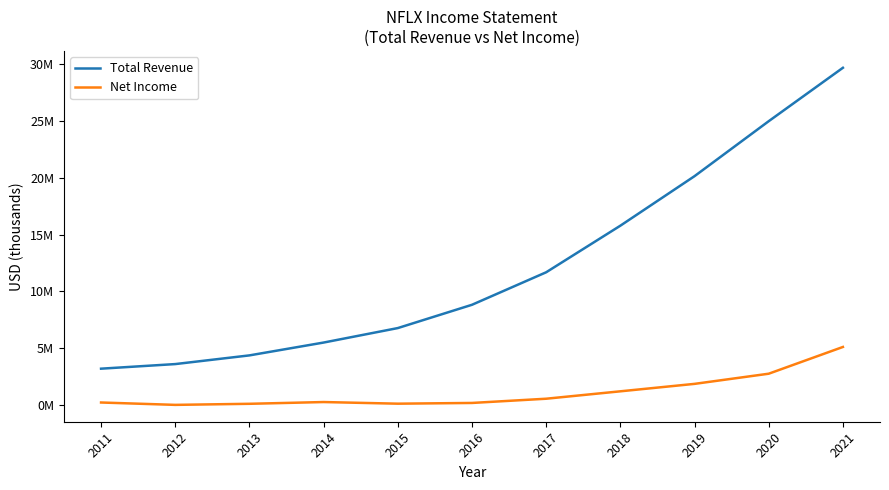

Reading left to right, transcribe all the data shown in this chart.

Total Revenue: 3204600	3609300	4374600	5504700	6779500	8830700	11692700	15794300	20156400	24996100	29697800
Net Income: 226100	17200	112400	266800	122600	186700	558900	1211200	1866900	2761400	5116200